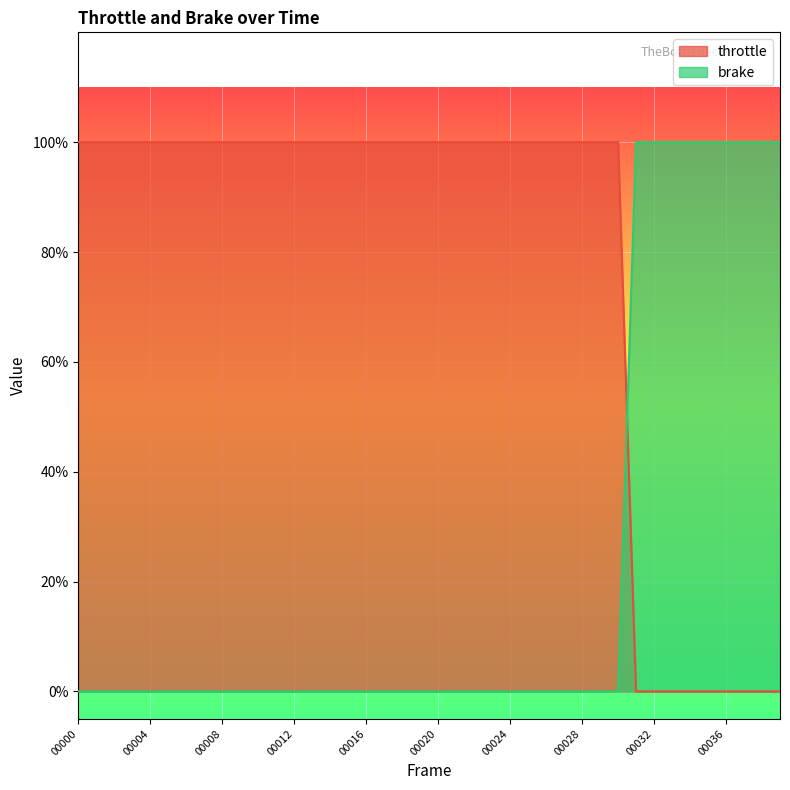

Rank the series at image_00015 from lowest to highest value.

brake, throttle